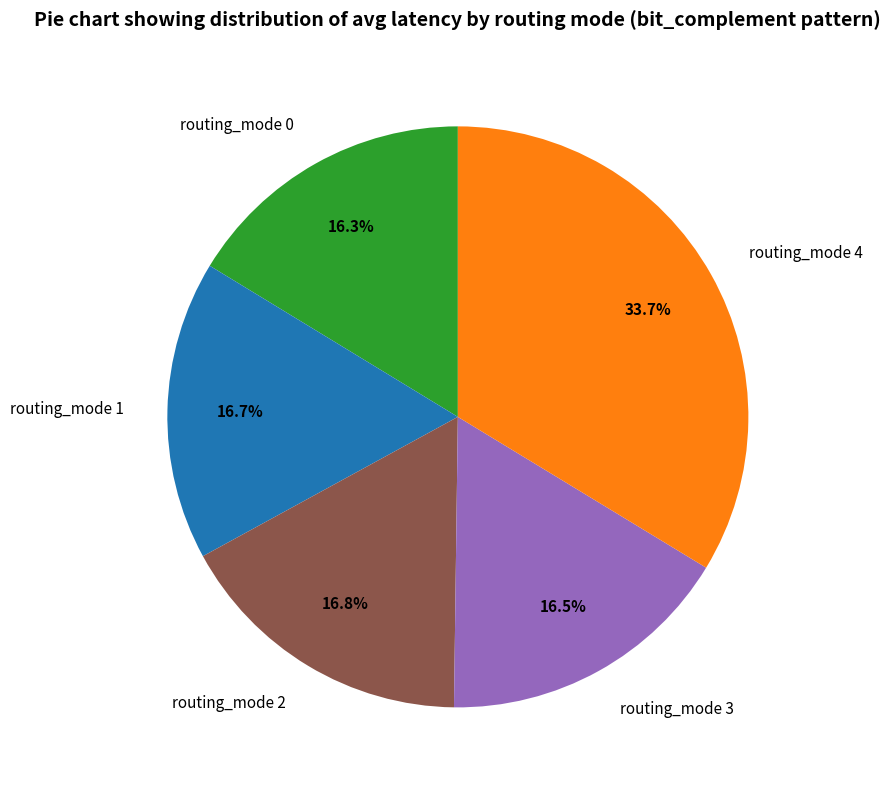

True or false: routing_mode 2 accounts for 7% of the total.

False